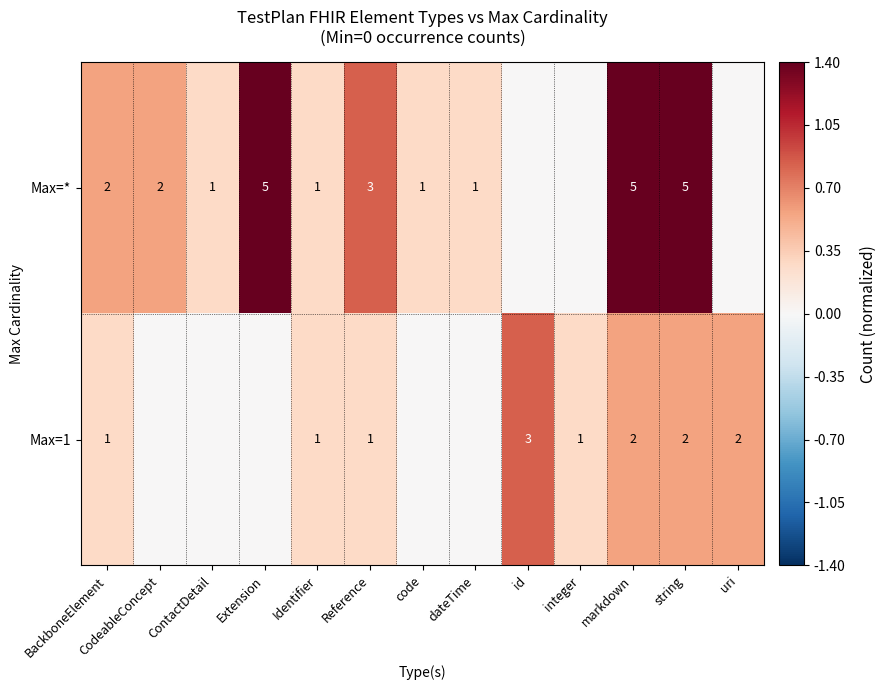

Which has a higher value, code or markdown?

markdown